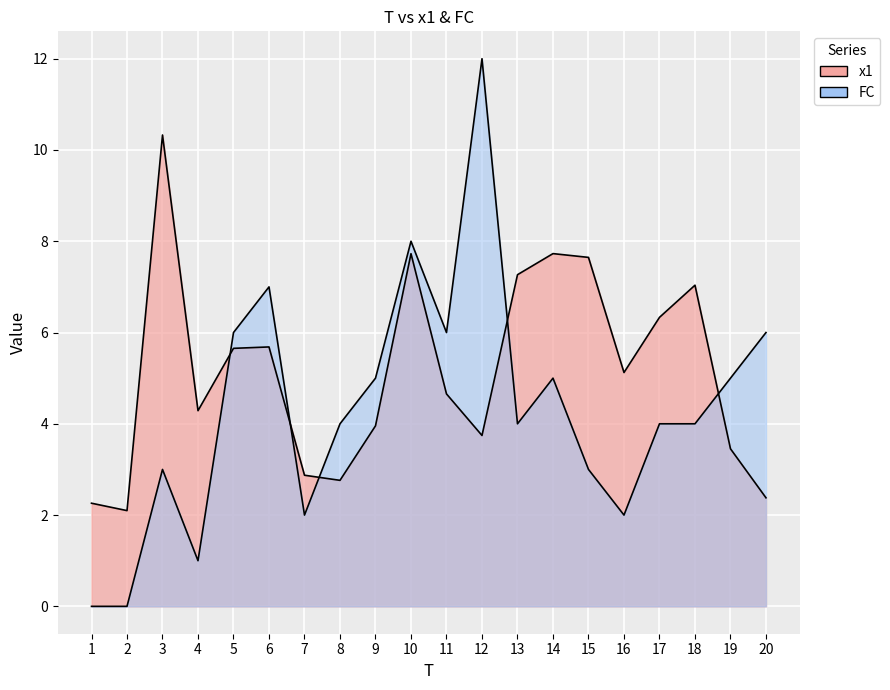

Which series has the widest spread of values?

FC